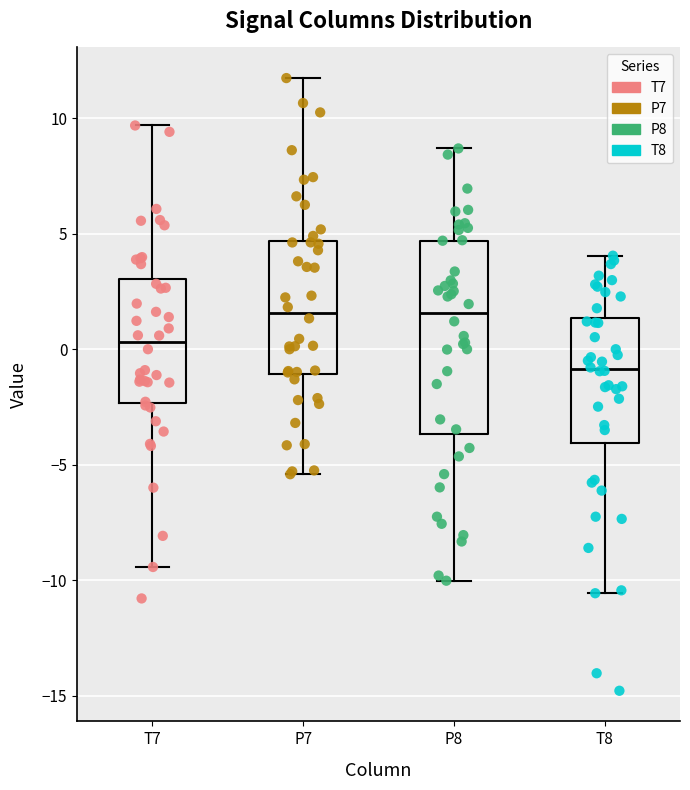

Reading left to right, transcribe this box plot: for each box, give where its median line is, the range the box spans, and where its two whiskers end, as read against the y-axis. The values are not printed on the chart, so give them approximately, as read against the axis.

T7: median 0.5, box -2.5 to 3.0, whiskers -9.5 to 9.5
P7: median 1.5, box -1.0 to 4.5, whiskers -5.5 to 11.5
P8: median 1.5, box -3.5 to 4.5, whiskers -10.0 to 8.5
T8: median -1.0, box -4.0 to 1.5, whiskers -10.5 to 4.0